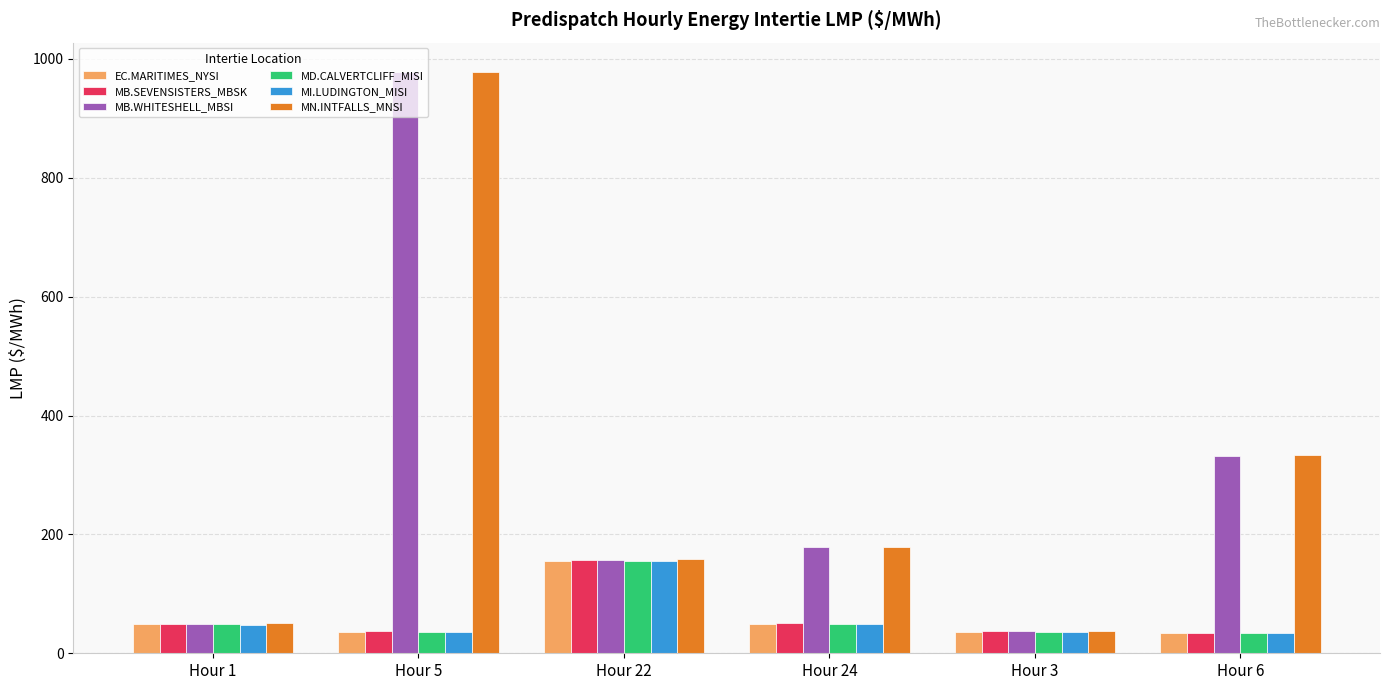

The value of MB.WHITESHELL_MBSI at Hour 6 is 332.3. True or false?

True